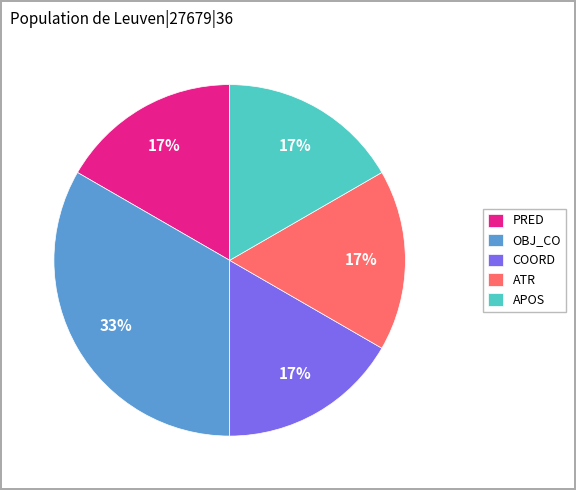

What is the ratio of the value at APOS to the value at OBJ_CO?

0.5